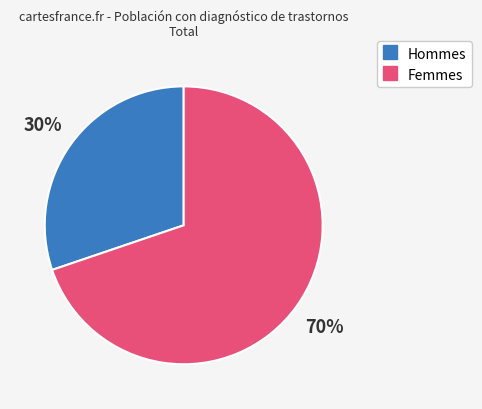

How many slices are in this pie chart?

2